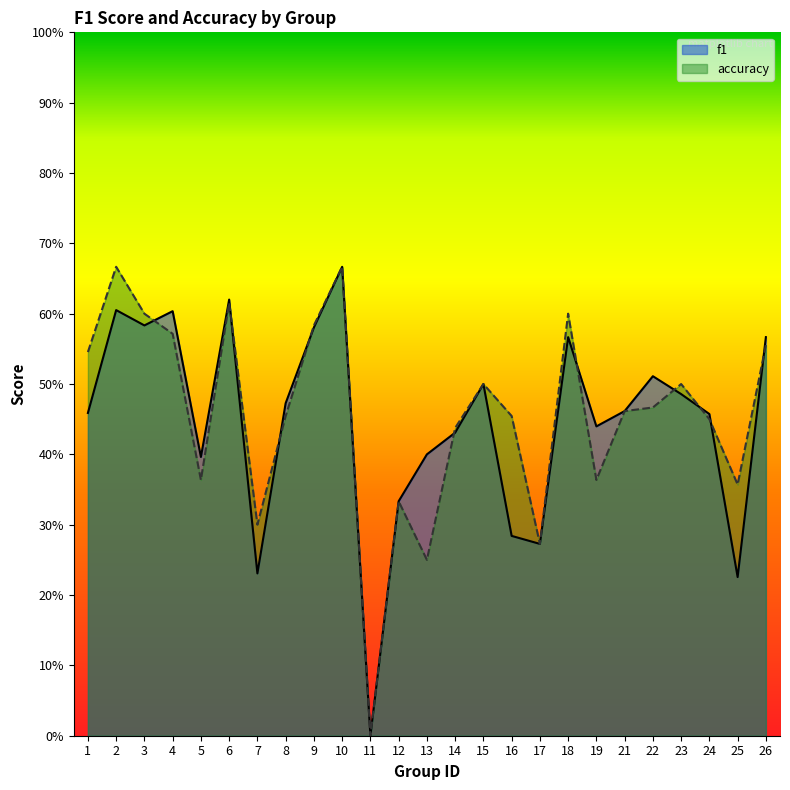

The value of accuracy at 7 is 0.1. True or false?

False